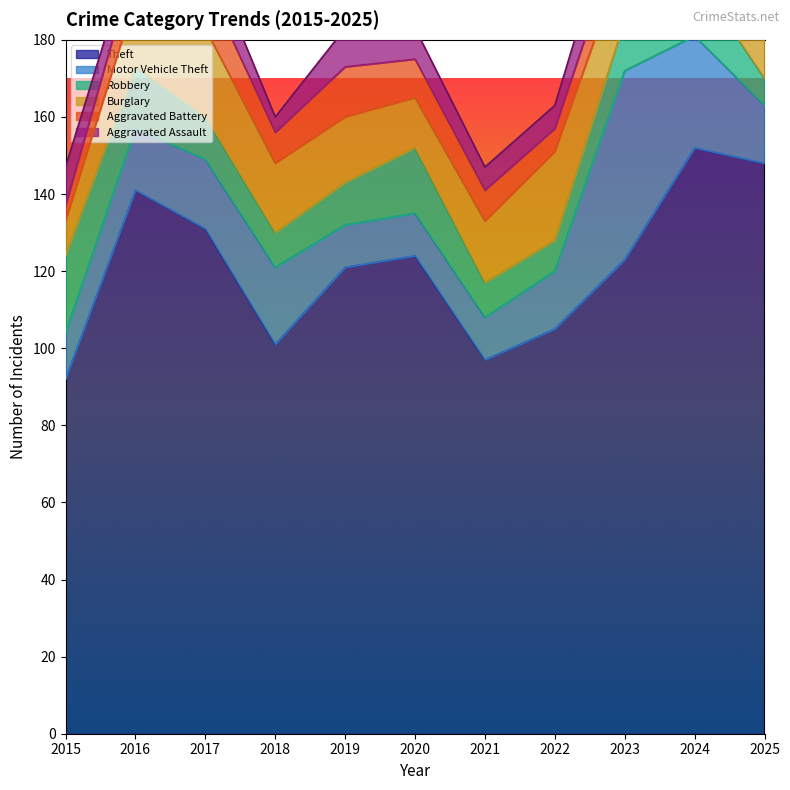

What is the difference between the highest and lowest values at 2015?

88